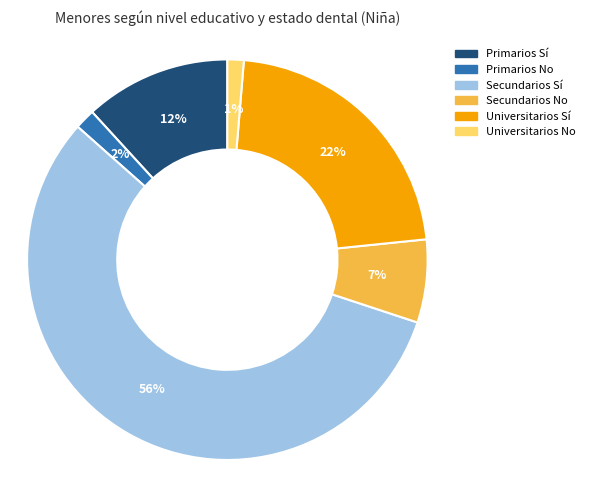

What is the largest slice in the pie chart?

Secundarios Sí